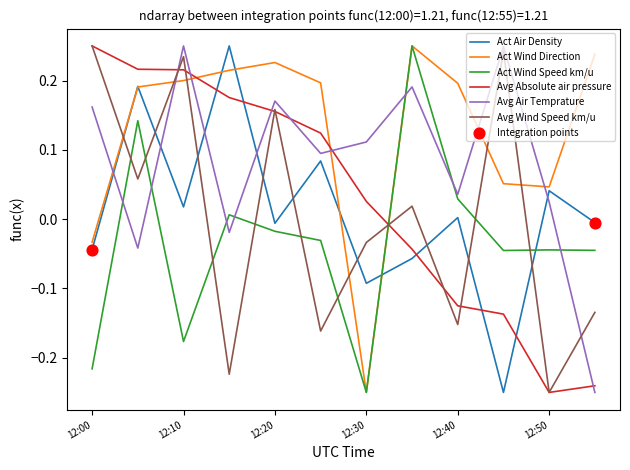

Which series has the largest total across all categories?

Act Wind Direction